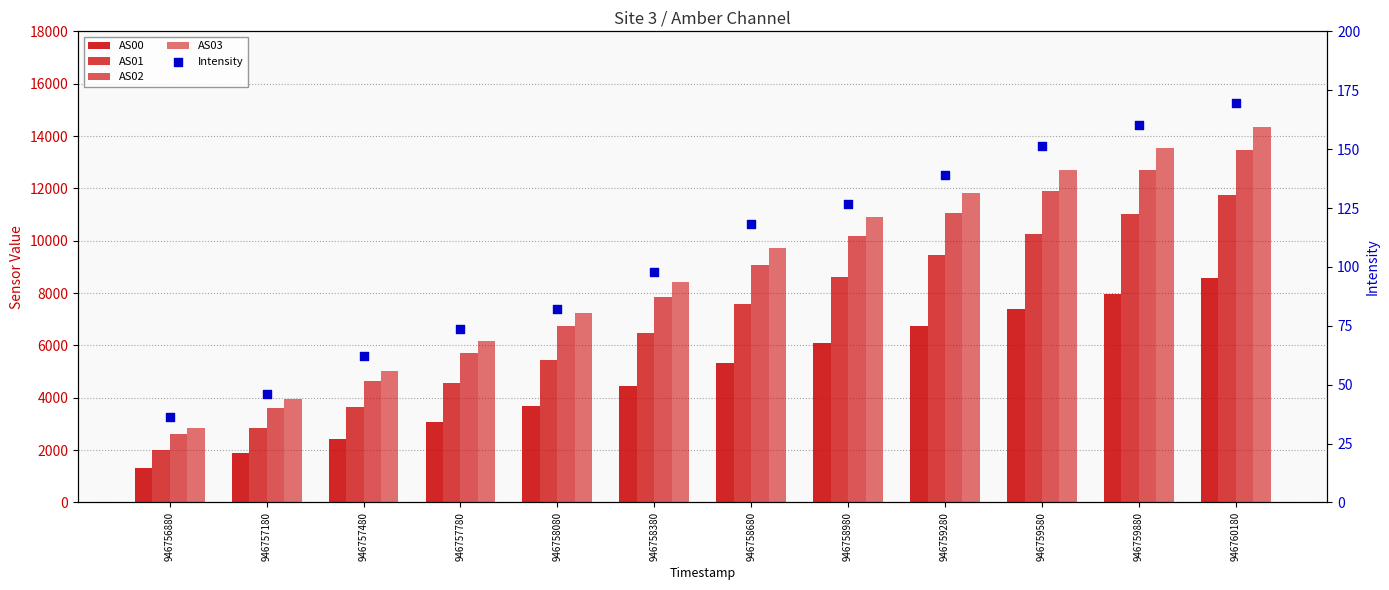

Which series reaches the maximum Y coordinate?

AS03